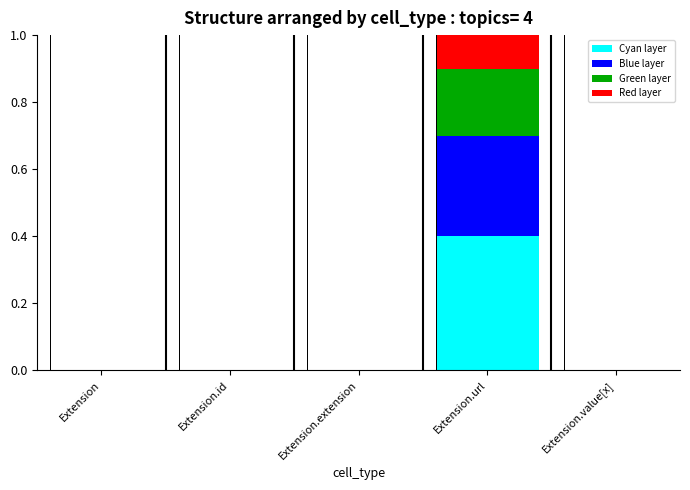

Reading left to right, transcribe the values for Cyan layer.

Extension=0.0	Extension.id=0.0	Extension.extension=0.0	Extension.url=0.4	Extension.value[x]=0.0